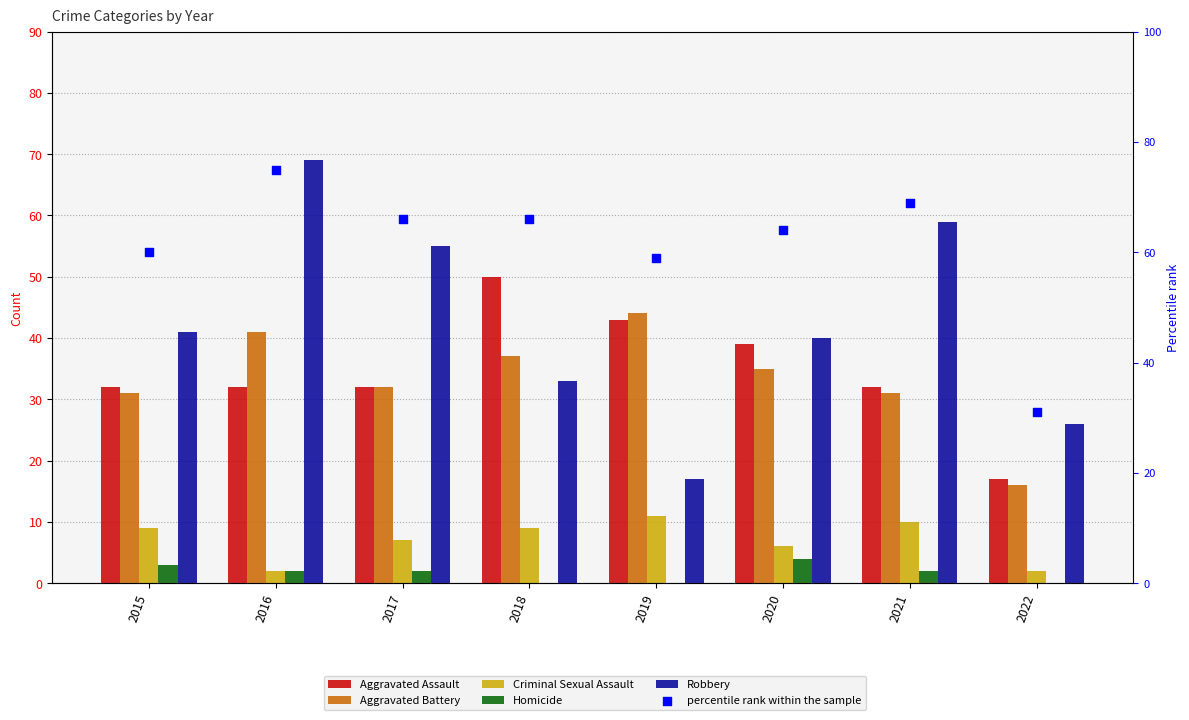

What are all the series names shown in the legend?

Aggravated Assault, Aggravated Battery, Criminal Sexual Assault, Homicide, Robbery, percentile rank within the sample